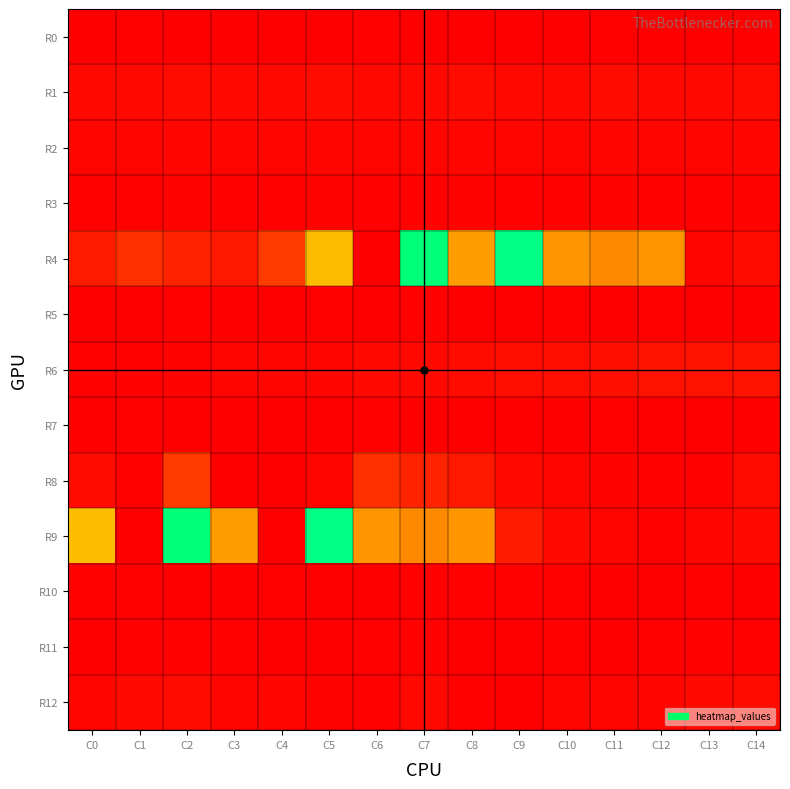

Which series has the largest range (max minus min)?

R9